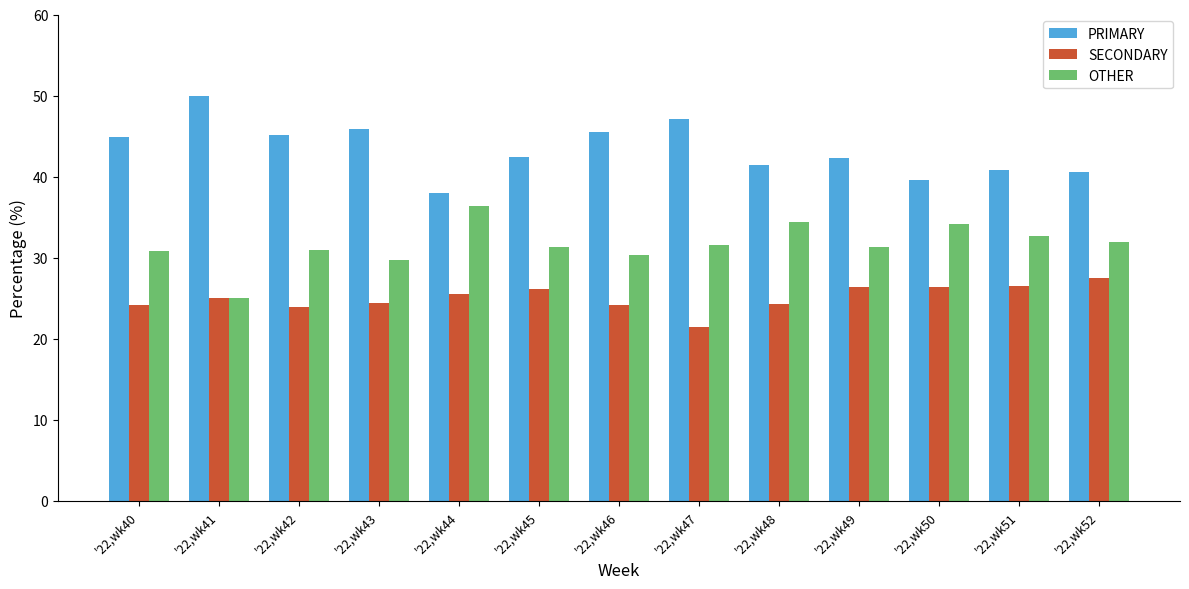

At how many categories does at least one series exceed 42?

8